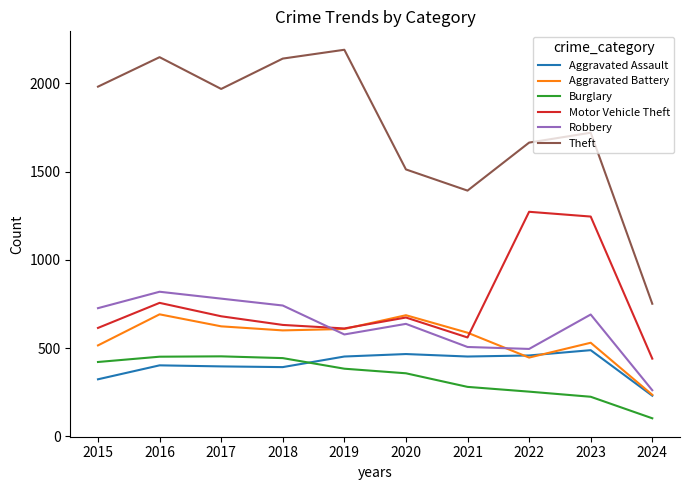

Which series has the largest total across all categories?

Theft